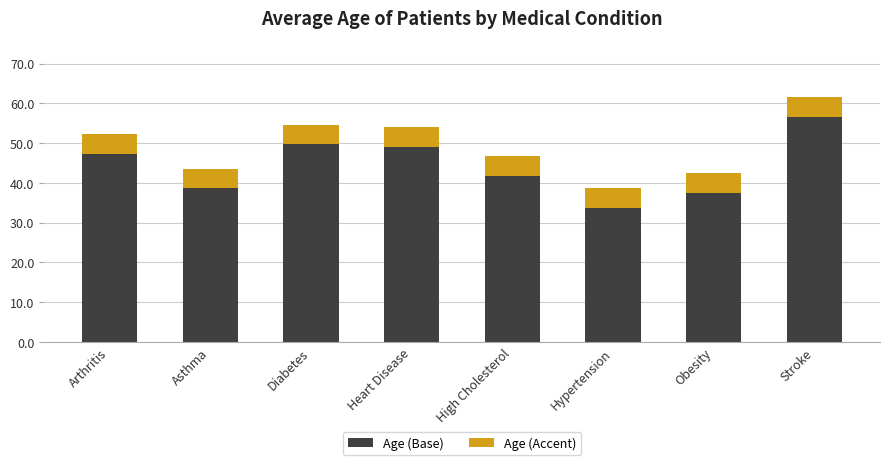

At which category is the sum across all series the highest?

Stroke